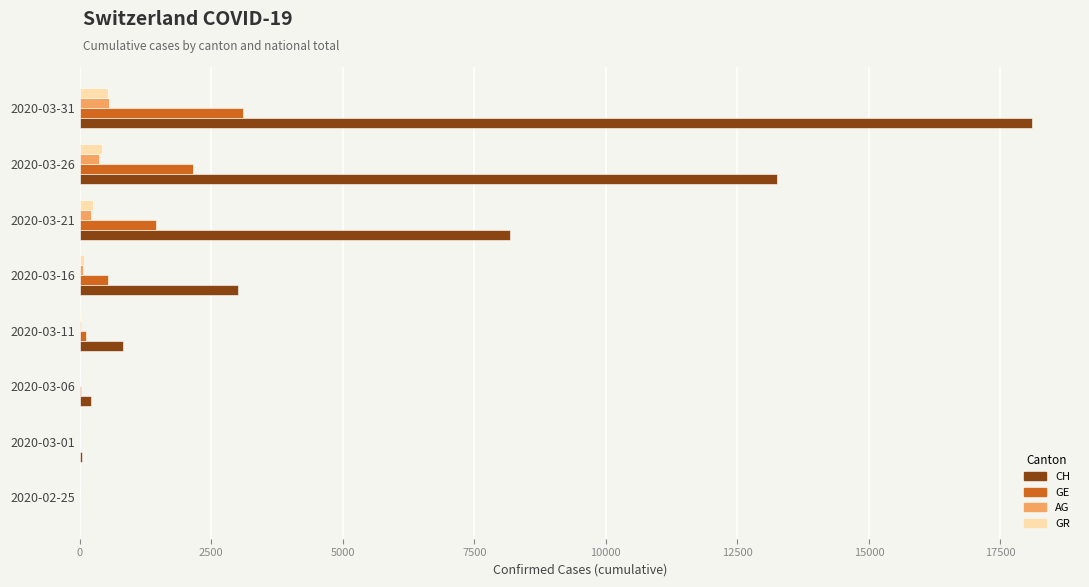

At which label is CH closest to 9053?

2020-03-21